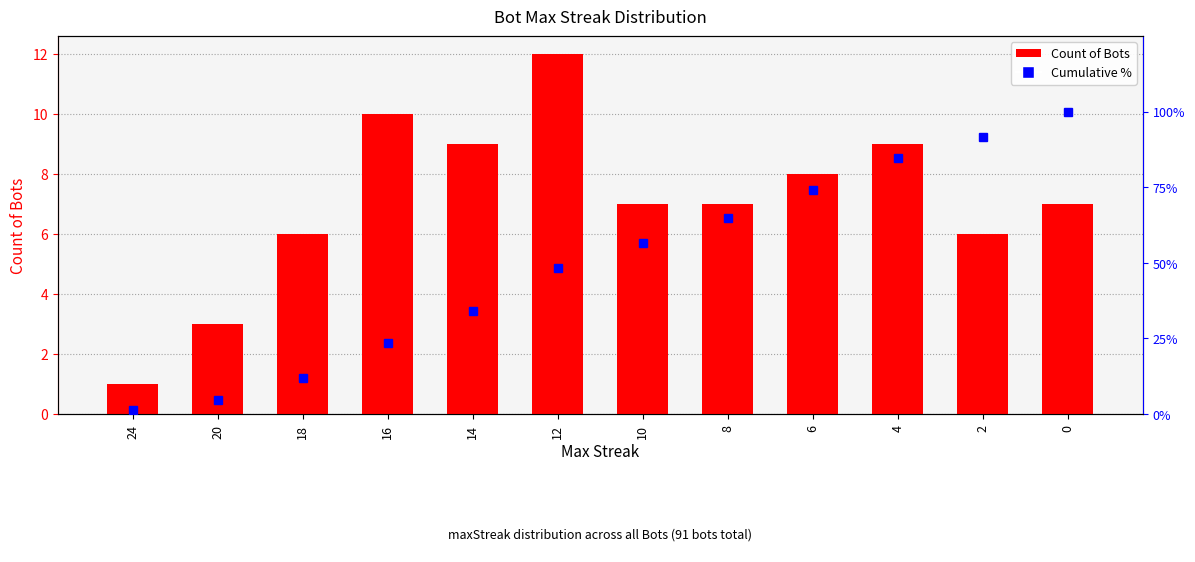

At which label is Count of Bots closest to 6?

18